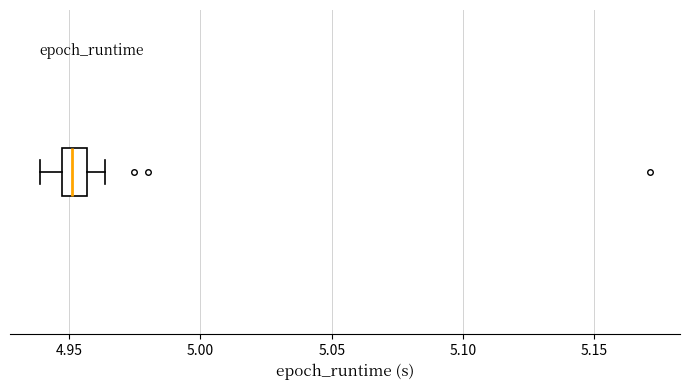

Transcribe this box plot: give where the median line is, the range the box spans, and where the two whiskers end, as read against the x-axis. The values are not printed on the chart, so give them approximately, as read against the axis.

median 4.950, box 4.945 to 4.955, whiskers 4.940 to 4.965